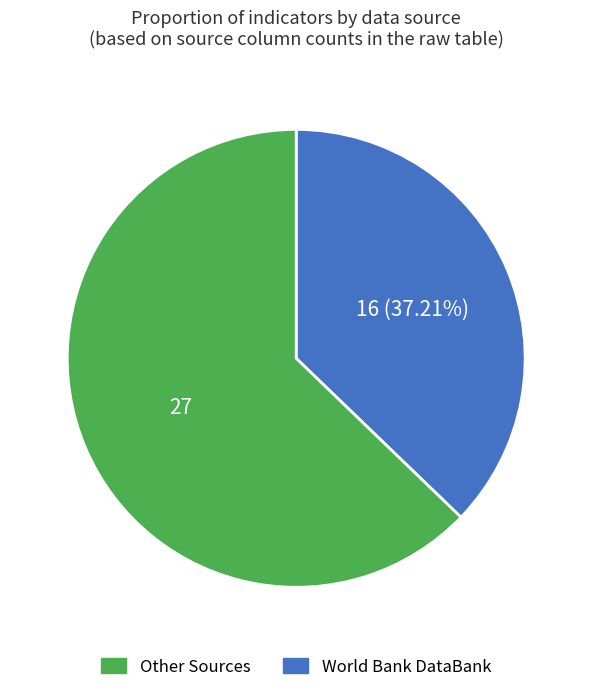

Is there any slice that represents more than half of the pie?

Yes